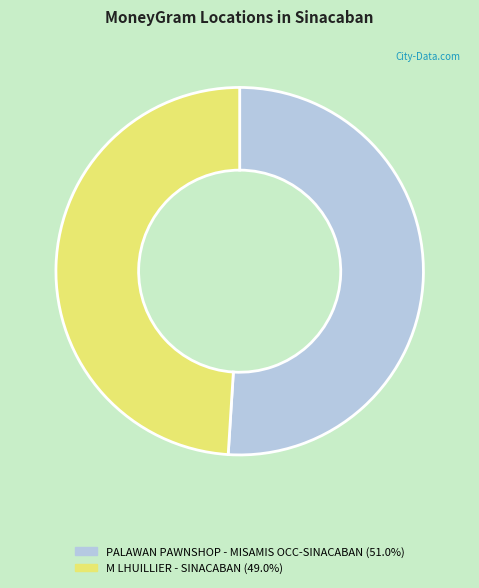

Which slice is the smallest?

M LHUILLIER - SINACABAN